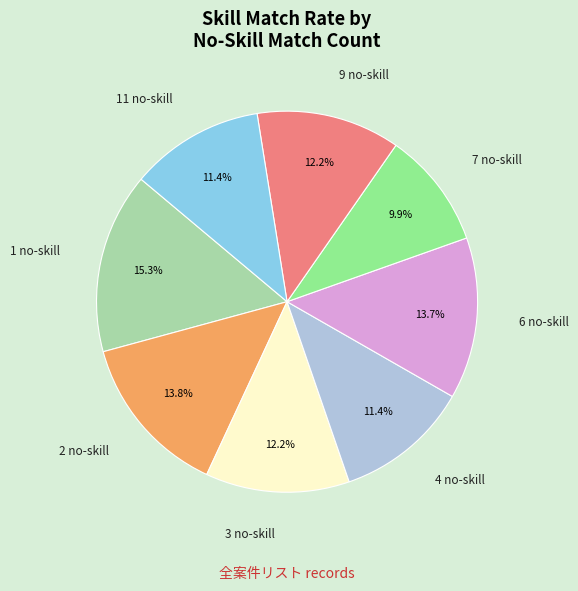

Is there a majority slice in this chart?

No